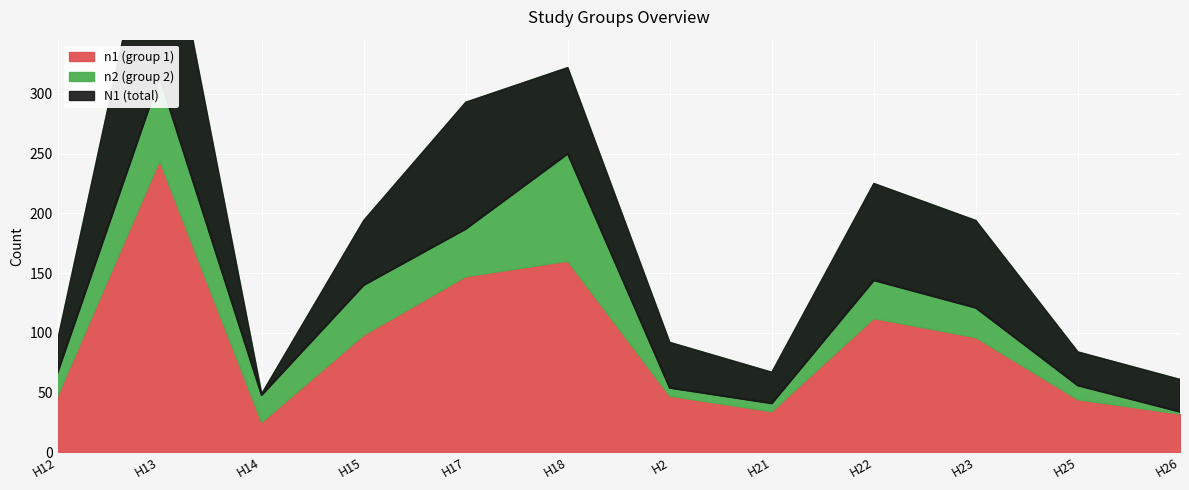

What is the maximum value shown in the chart?

314